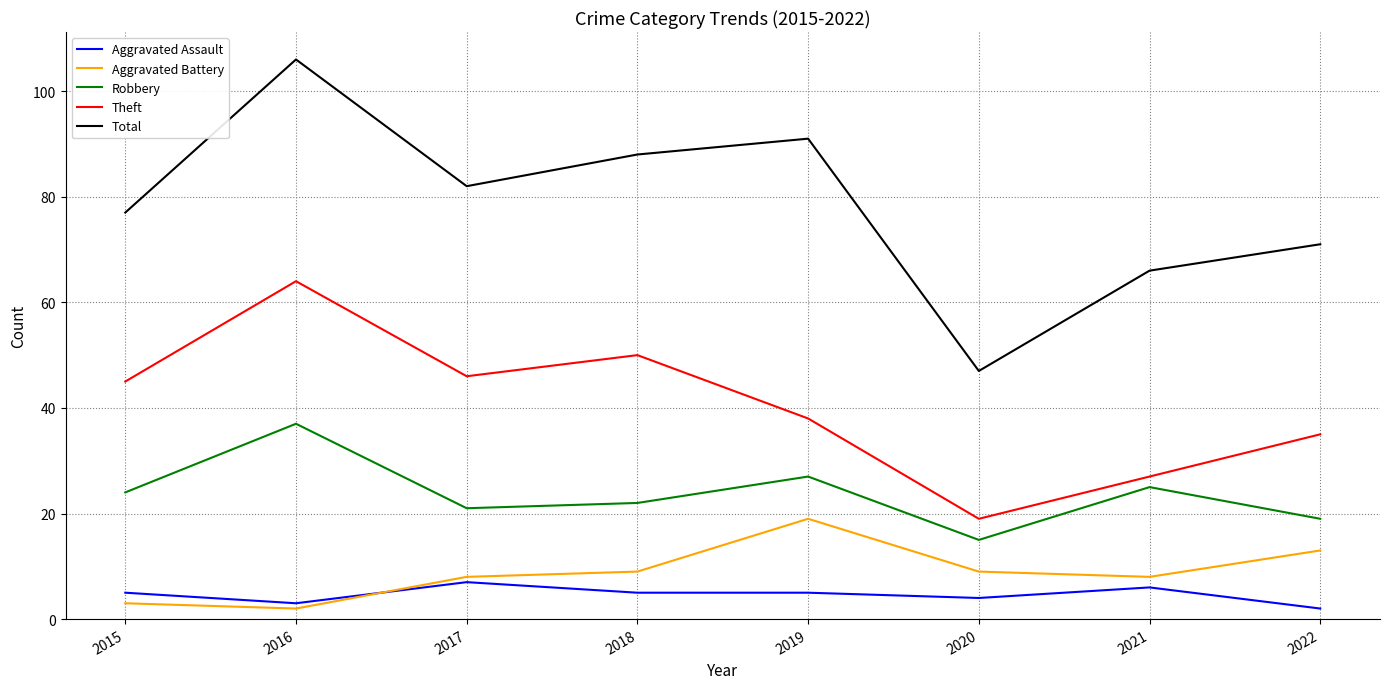

True or false: Aggravated Battery has more than 2 interior local peaks.

False